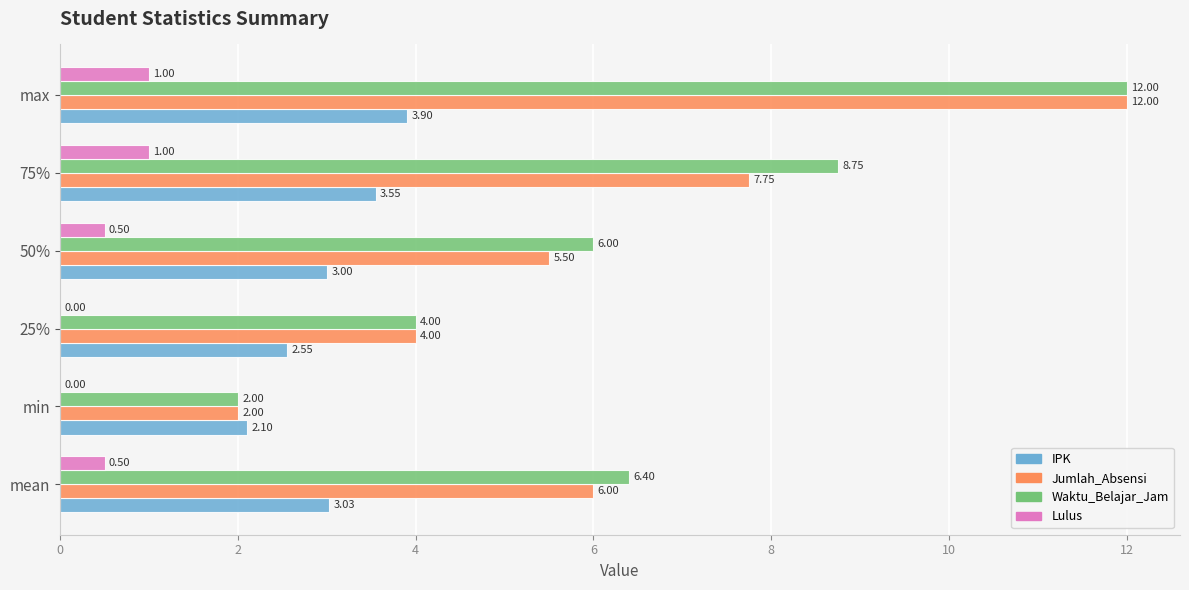

Which category has the highest value in the Waktu_Belajar_Jam series?

max